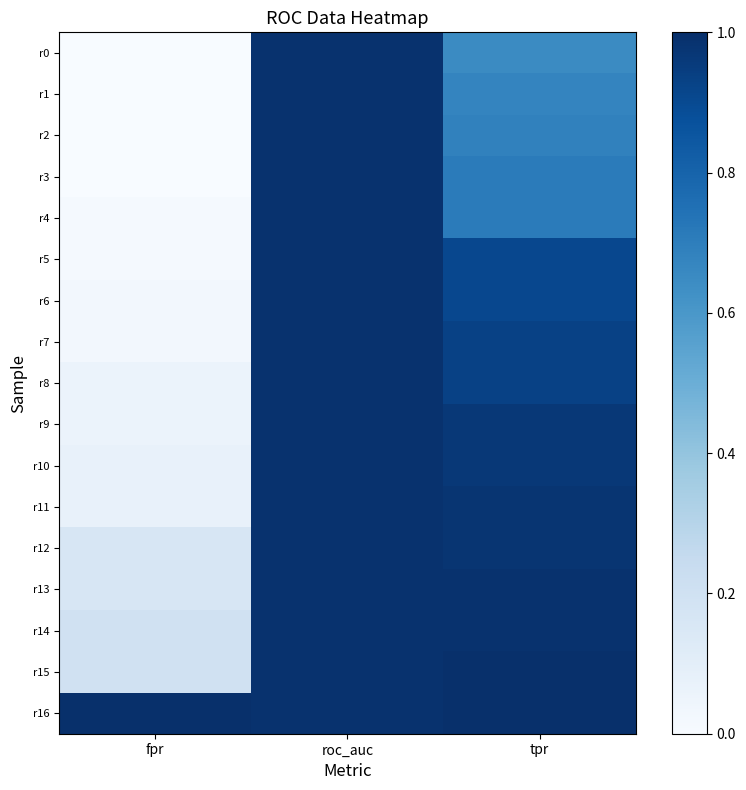

What is the maximum value shown in the chart?

1.0